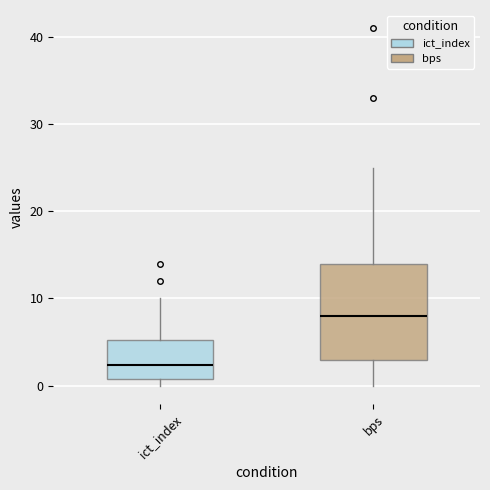

Reading left to right, read every box against the y-axis: the position of its median line, the range the box covers, and the ends of its whiskers. The values are not printed on the chart, so give them approximately, as read against the axis.

ict_index: median 2, box 1 to 5, whiskers 0 to 10
bps: median 8, box 3 to 14, whiskers 0 to 25